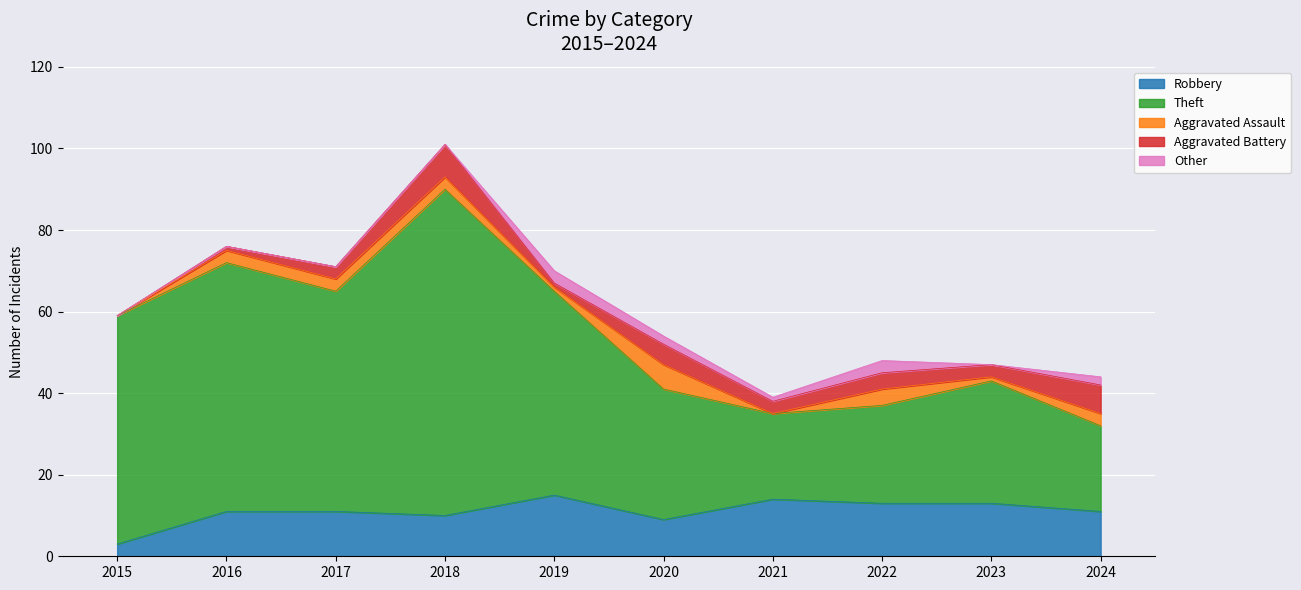

List the labels in order of Robbery value, smallest first.

2015, 2020, 2018, 2016, 2017, 2024, 2022, 2023, 2021, 2019